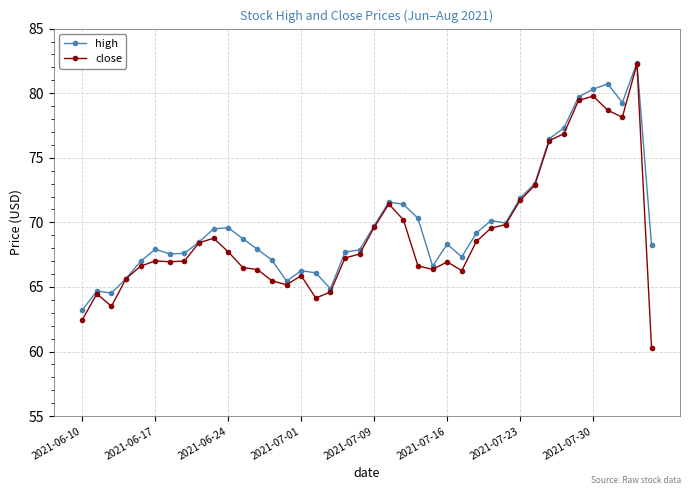

True or false: high has more than 2 interior local peaks.

True